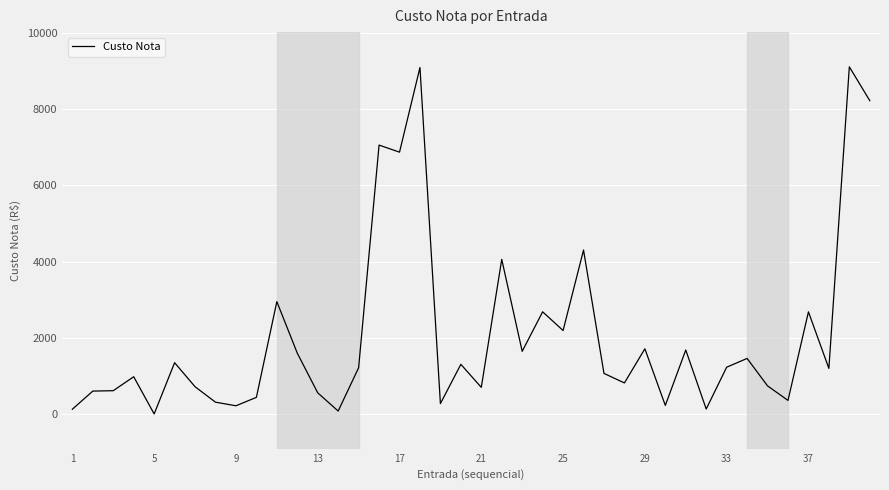

What is the difference between the maximum and minimum values?

9103.7